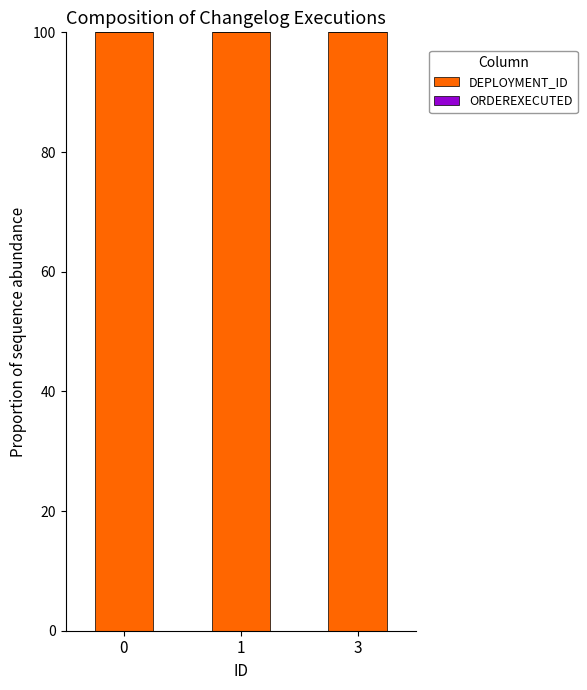

Is it true that DEPLOYMENT_ID equals 100.0 at 3?

True